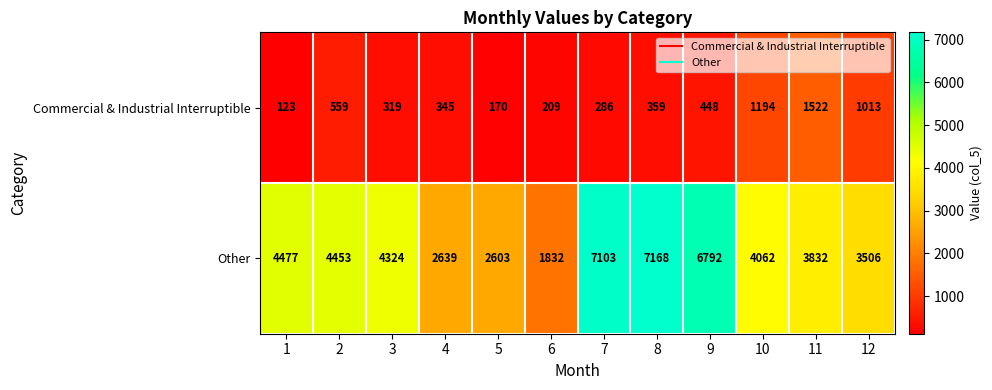

What is the lowest value of the Commercial & Industrial Interruptible series?

123